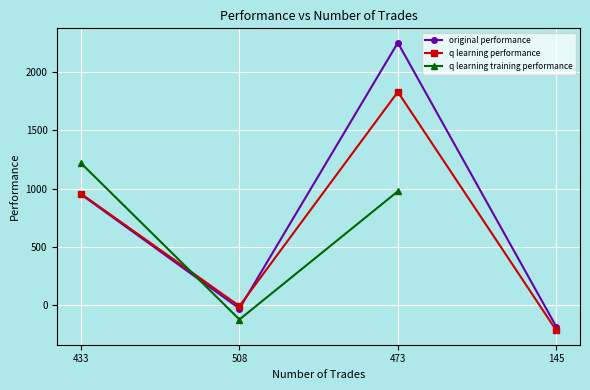

Between which two adjacent categories do original performance and q learning performance first intersect?

508 and 473